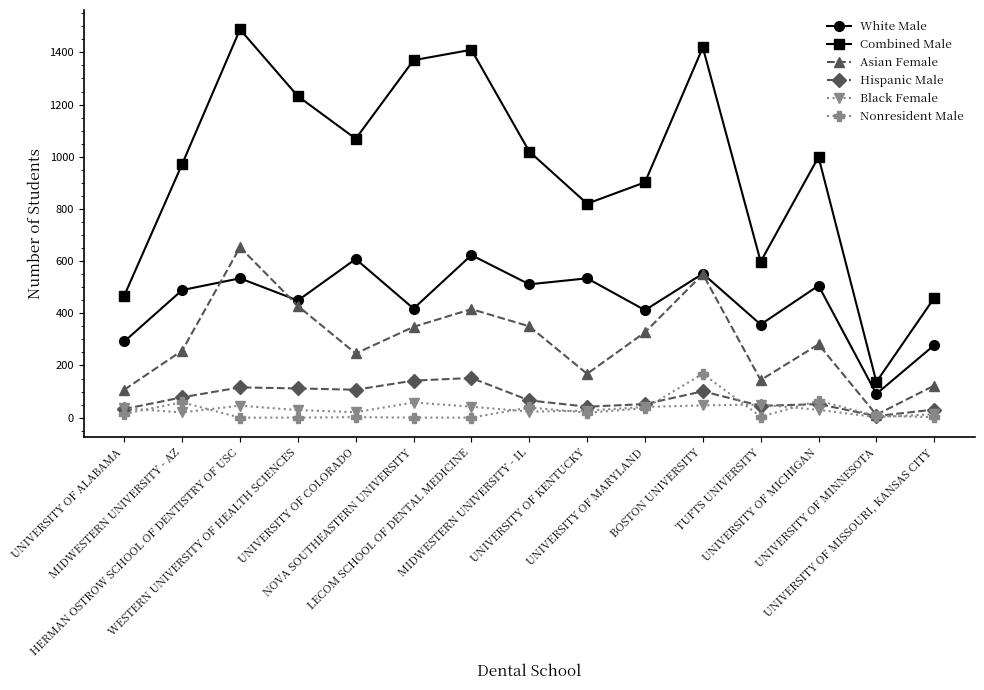

Which series has the largest total across all categories?

Combined Male